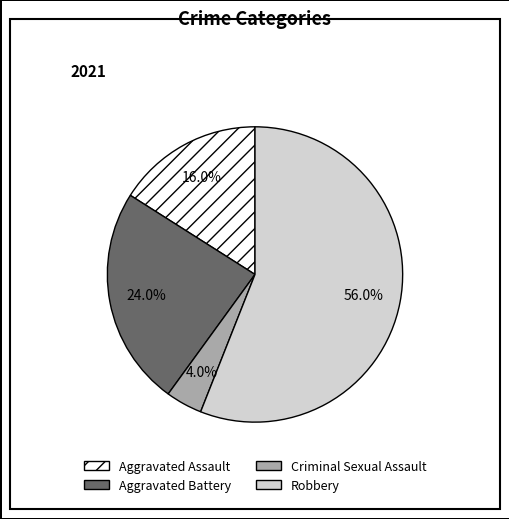

What is the ratio of the value at Aggravated Battery to the value at Aggravated Assault?

1.5